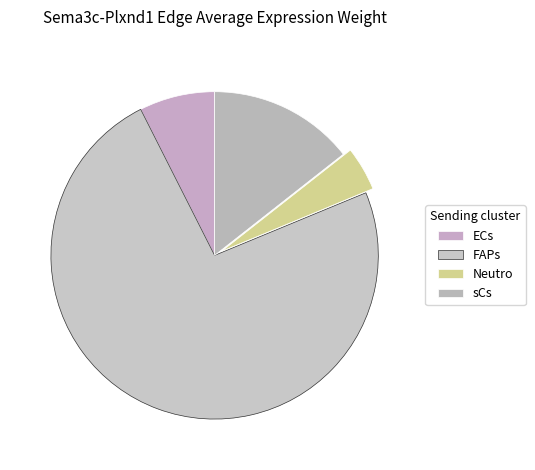

Between ECs and FAPs, which is larger?

FAPs